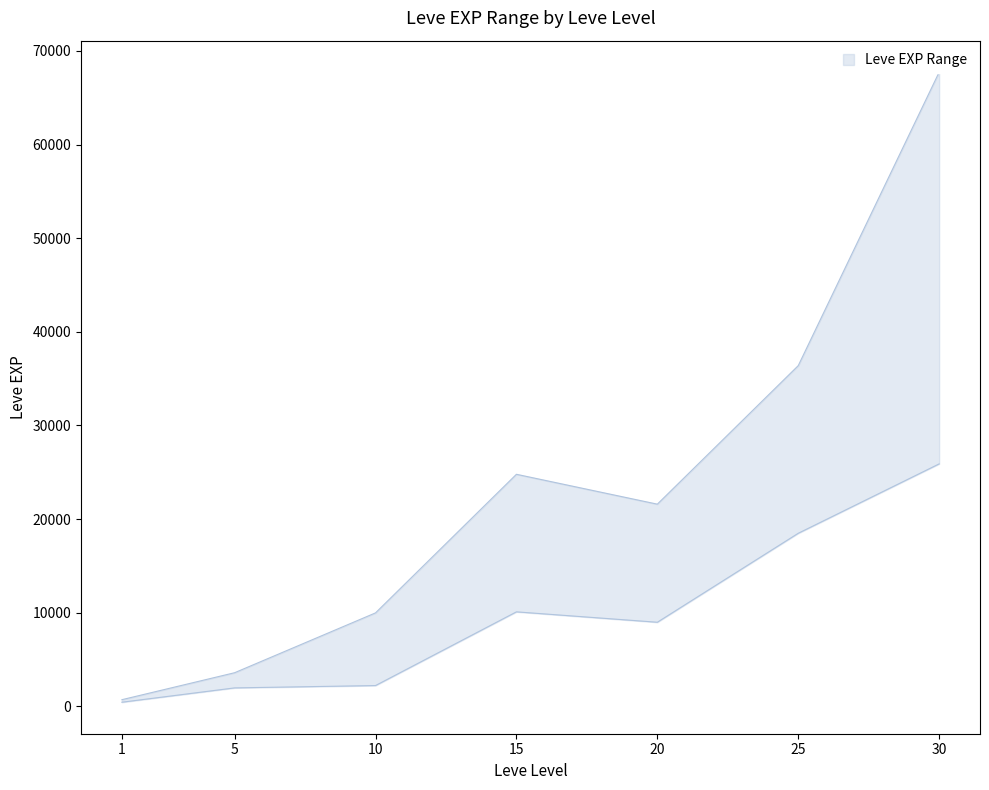

What is the total value across all series at 30?

93630